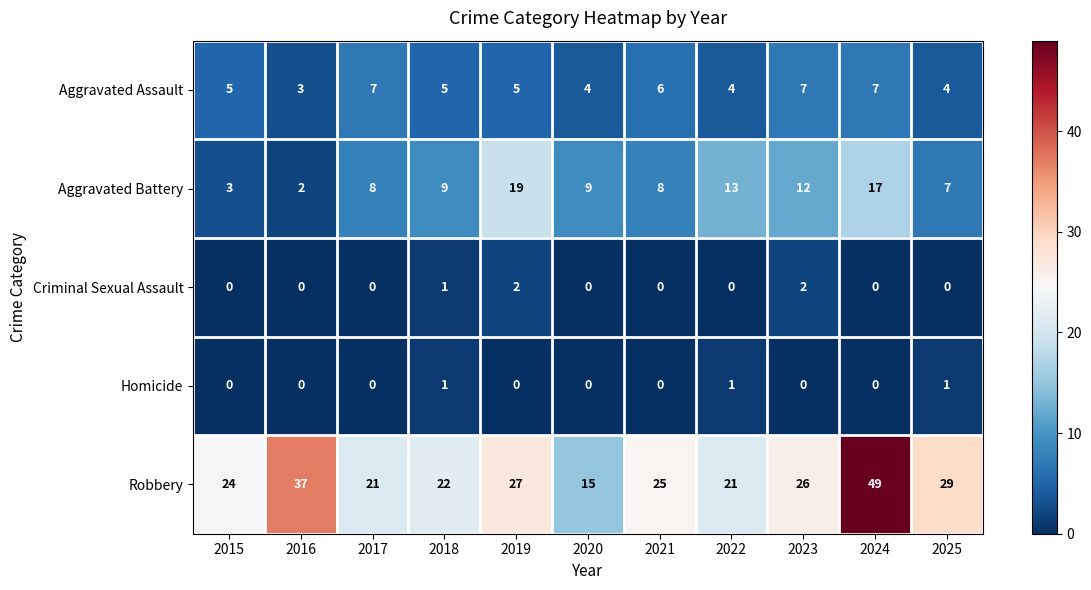

What is the minimum value for Aggravated Assault?

3